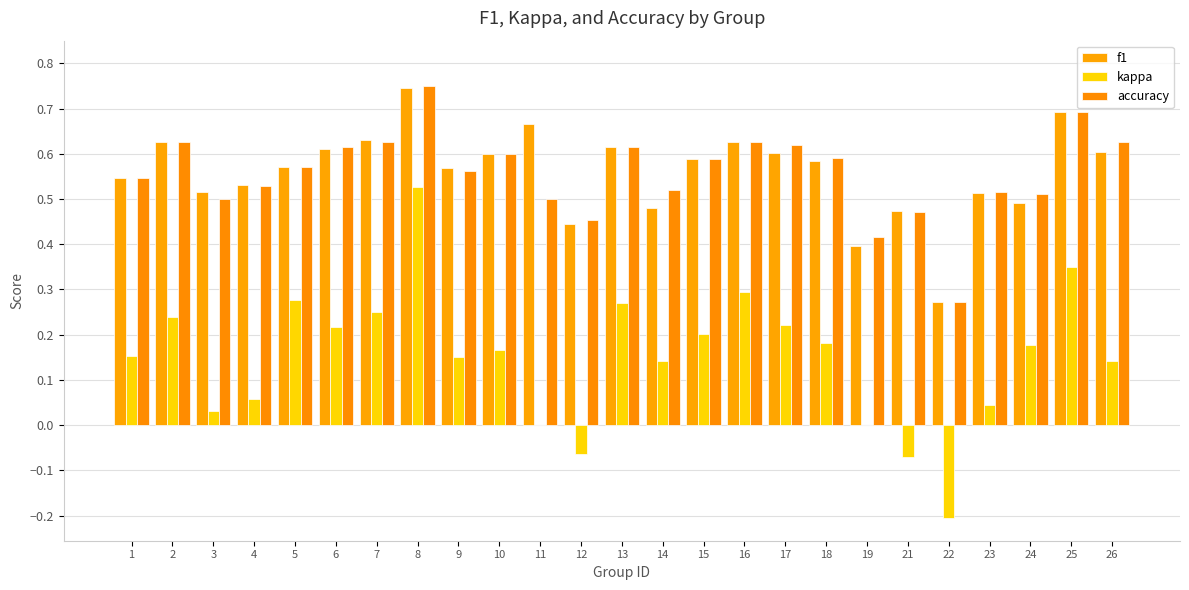

The value of f1 at 21 is 0.2. True or false?

False